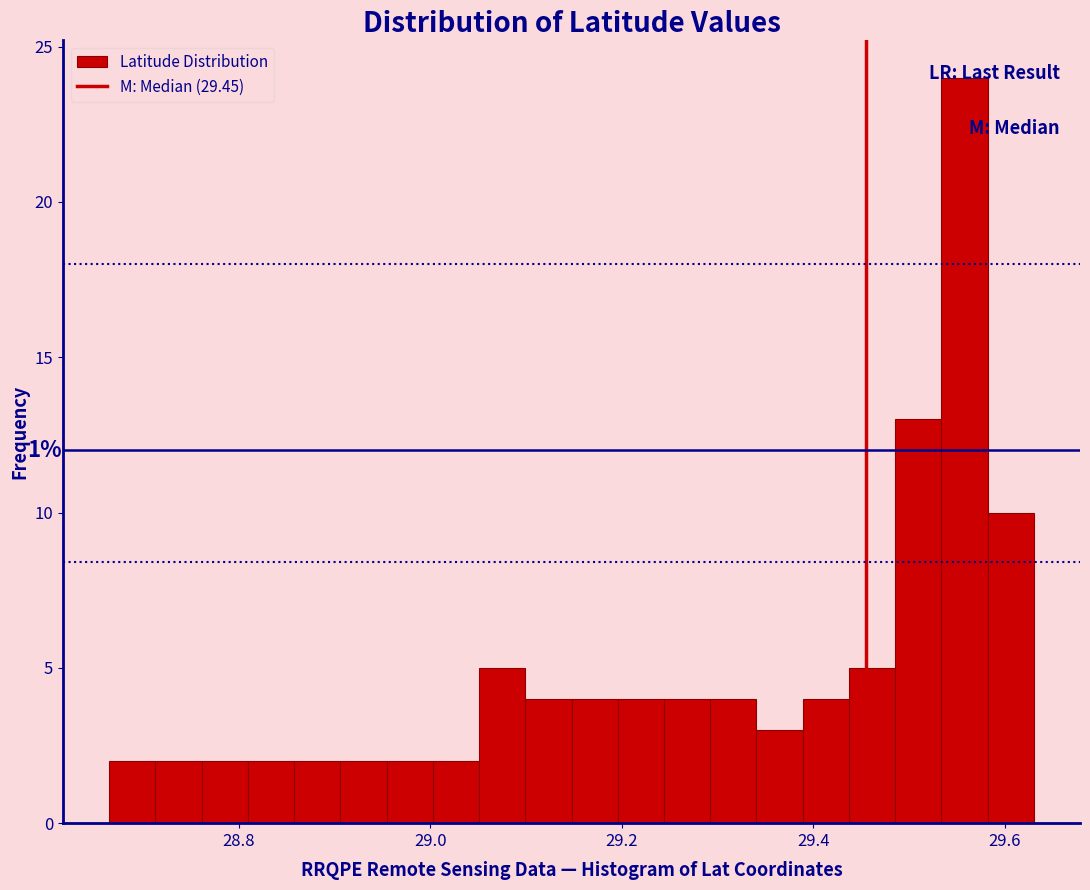

Read against the x-axis, roughly where is the centre of the tallest bar?

29.56